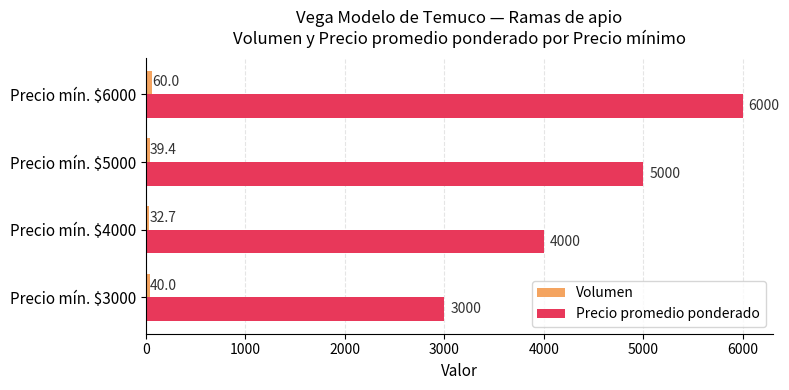

Which category has the highest value across all series?

Precio mín. $6000